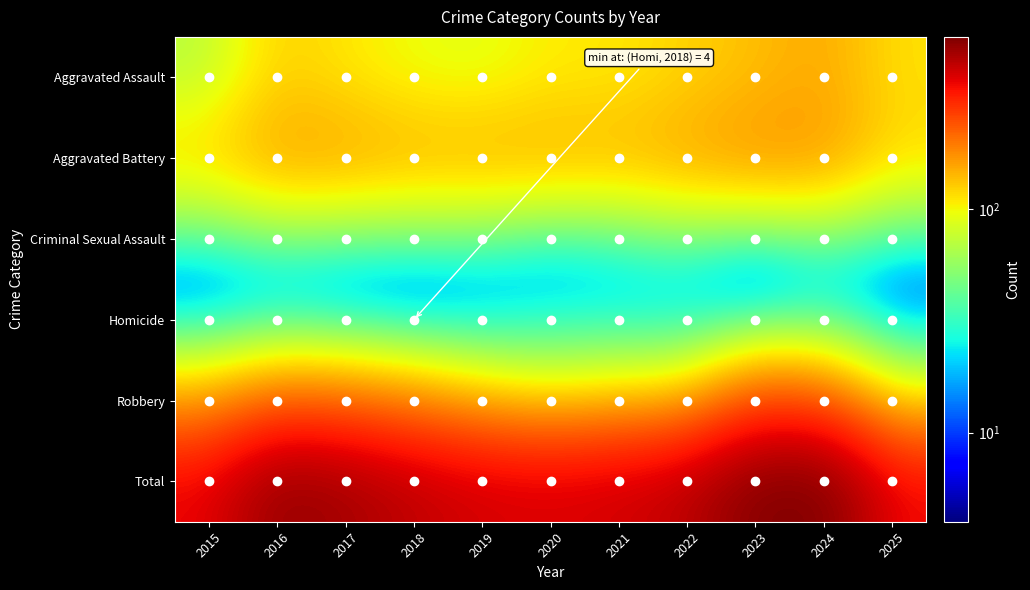

Which has a higher value, 2015 or 2023?

2023